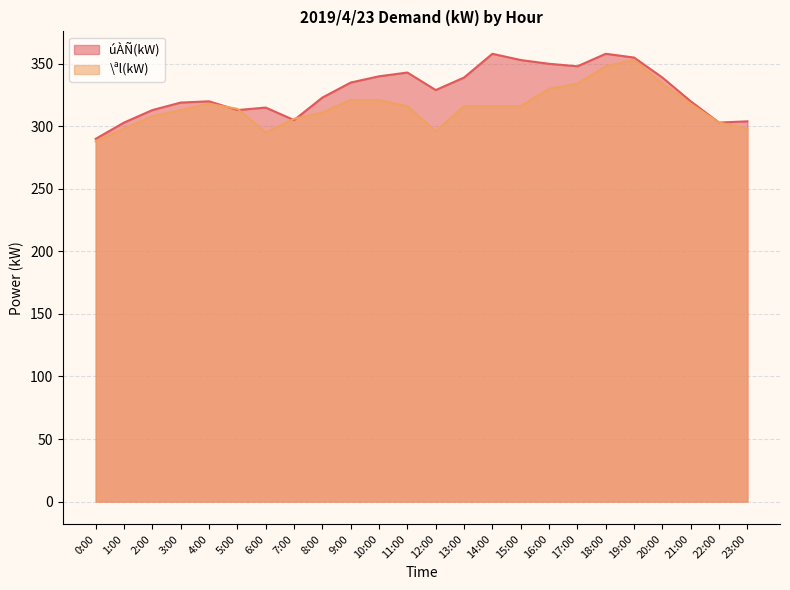

Which series changed the most between 4:00 and 13:00?

úÀÑ(kW)